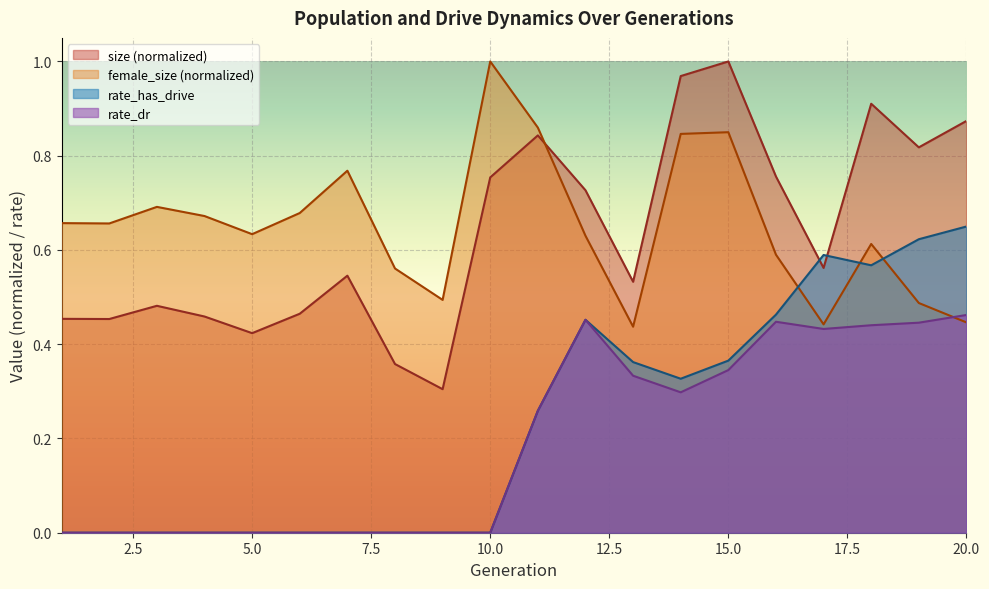

In size, how many points are higher than both neighbors (excluding endpoints)?

5